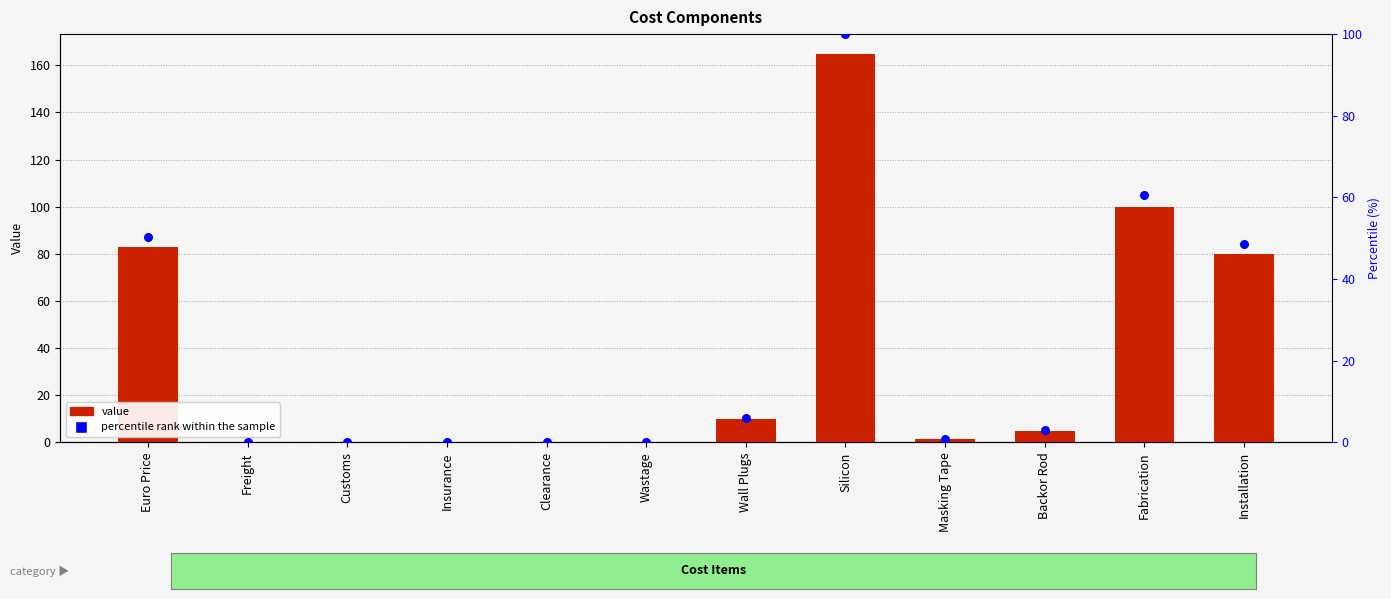

Is the value of percentile rank within the sample at Masking Tape greater than the value of value at Fabrication?

No